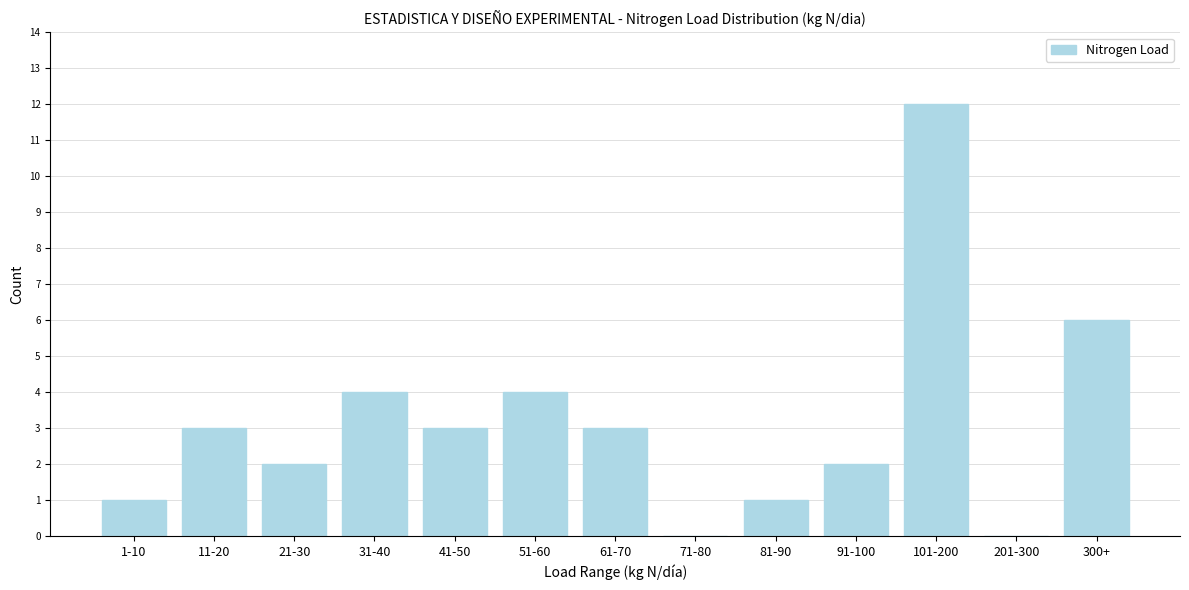

Reading left to right, list all the values displayed in this chart.

1-10=1	11-20=3	21-30=2	31-40=4	41-50=3	51-60=4	61-70=3	71-80=0	81-90=1	91-100=2	101-200=12	201-300=0	300+=6